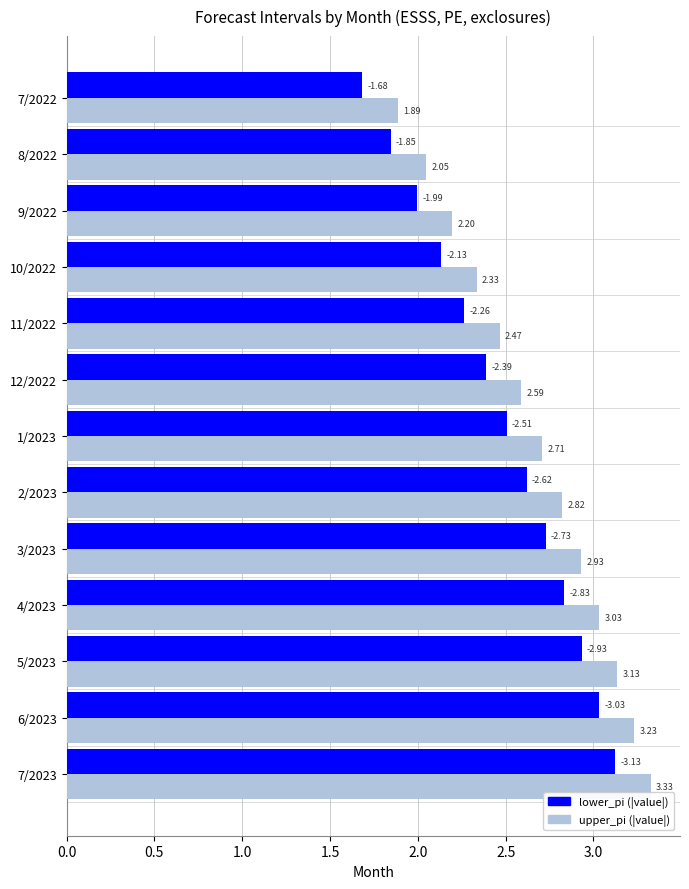

What is the total value across all series at 1/2023?

5.2